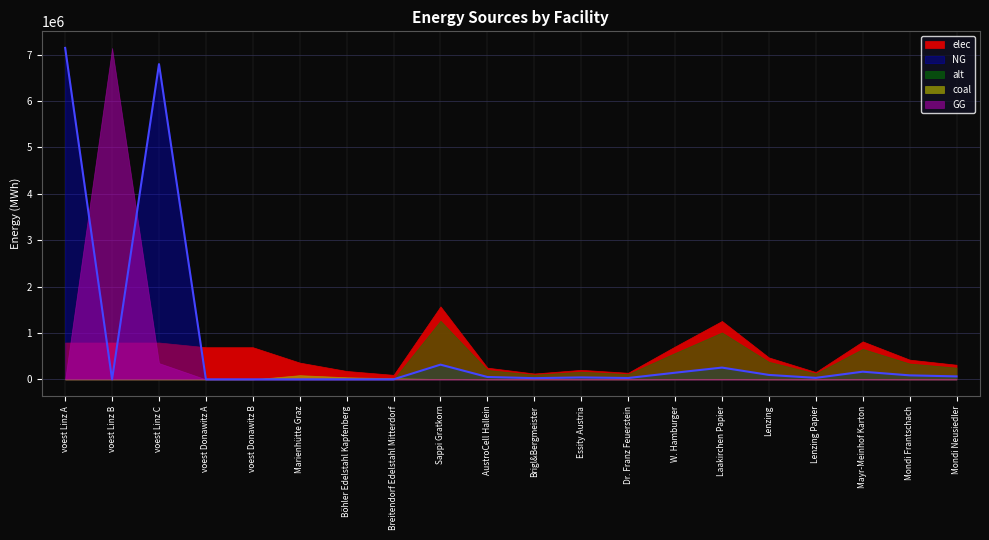

True or false: coal has a value of 894.4 at Dr. Franz Feuerstein.

False